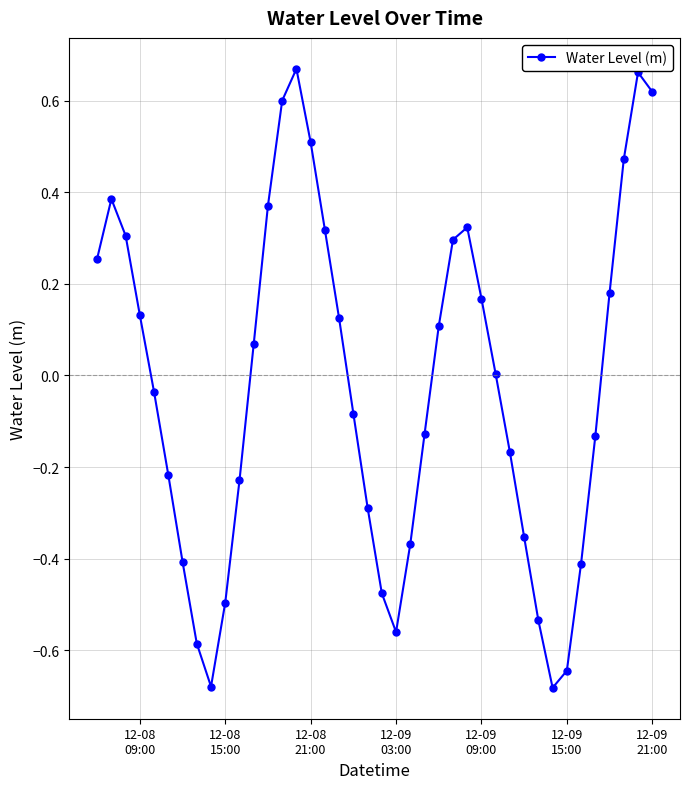

True or false: there are more than 0 points higher than both neighbors.

True